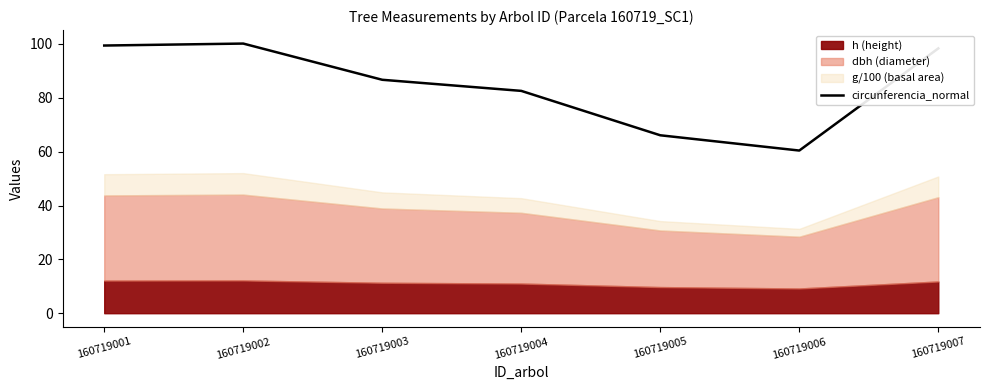

True or false: the data has more than 2 interior local peaks.

False